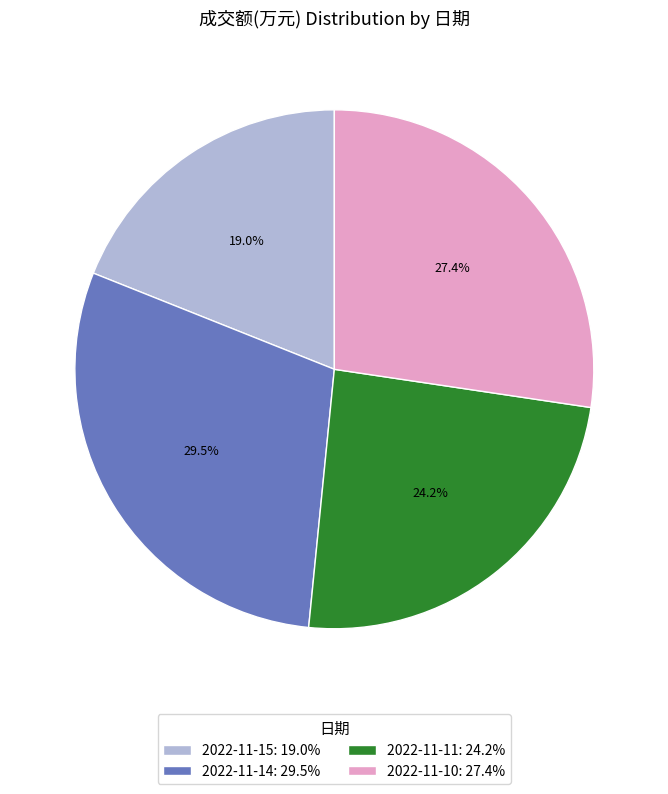

Is the sum of 2022-11-15: 19.0% and 2022-11-14: 29.5% greater than half?

No